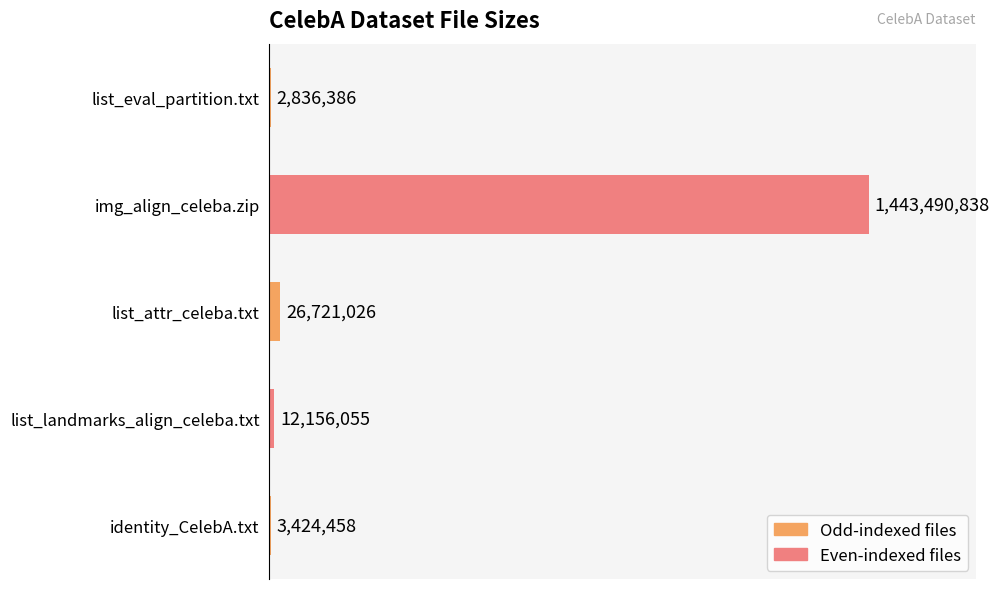

Reading bottom to top, extract all data points from this chart.

identity_CelebA.txt=3424458	list_landmarks_align_celeba.txt=12156055	list_attr_celeba.txt=26721026	img_align_celeba.zip=1443490838	list_eval_partition.txt=2836386